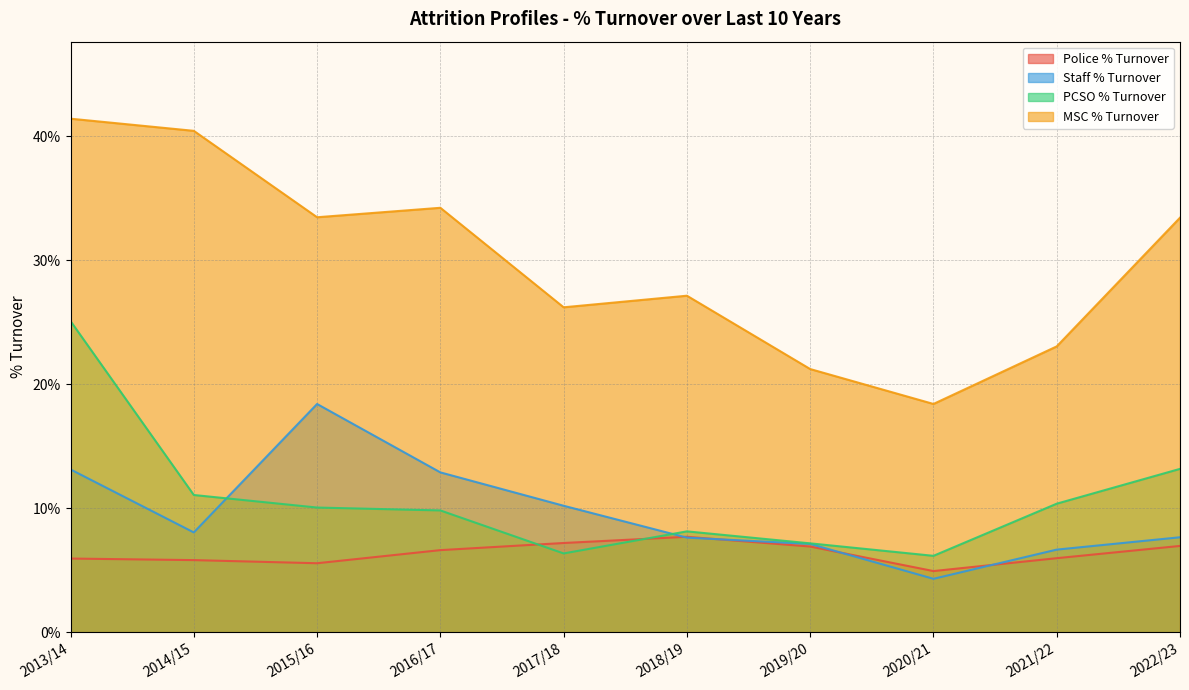

Is the value of Staff % Turnover at 2015/16 greater than the value of PCSO % Turnover at 2016/17?

Yes